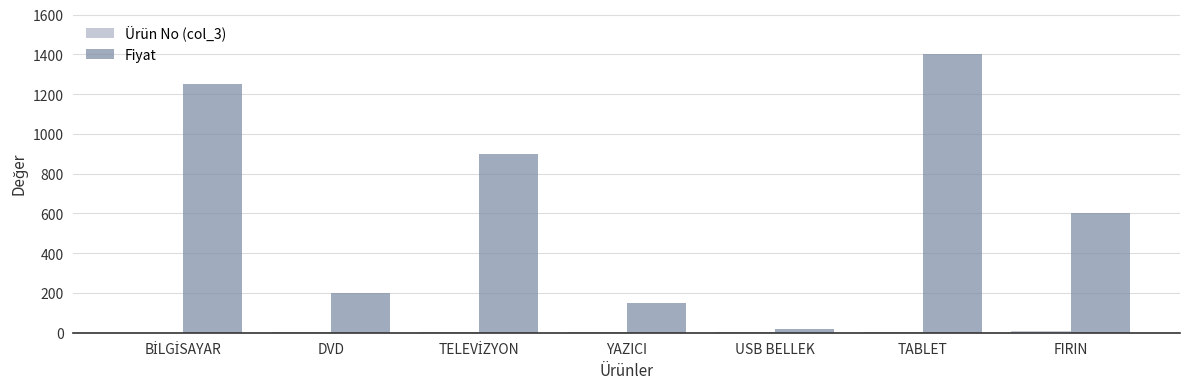

What is the greatest value displayed?

1400